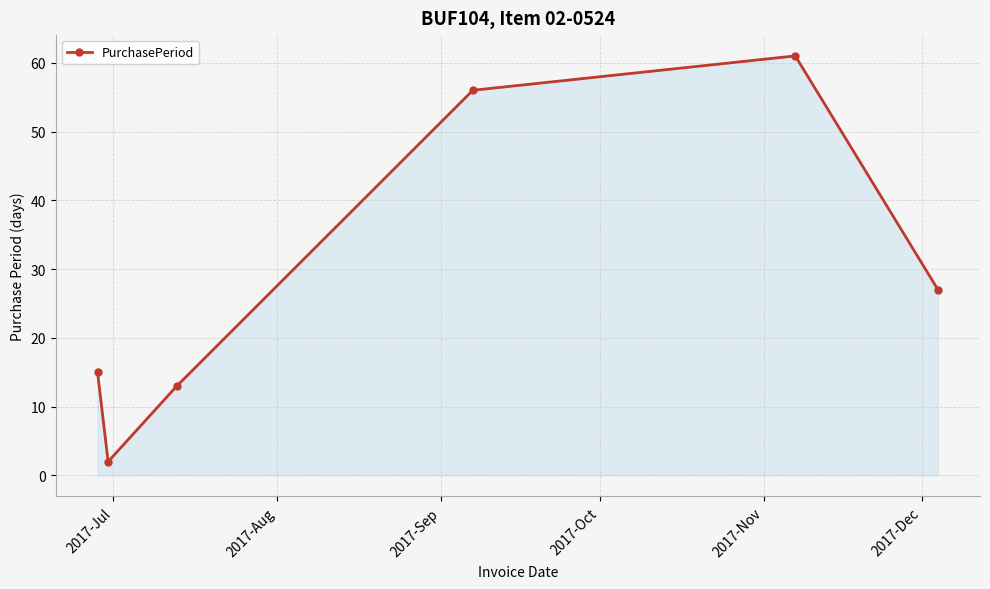

What is the difference between the maximum and minimum values?

59